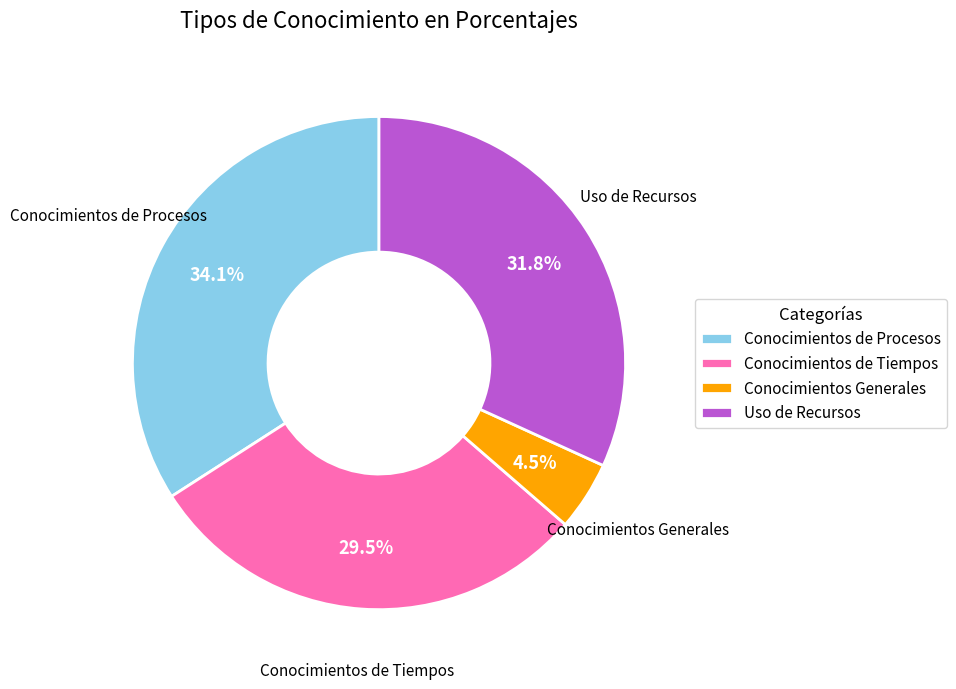

Count the number of slices in the pie.

4